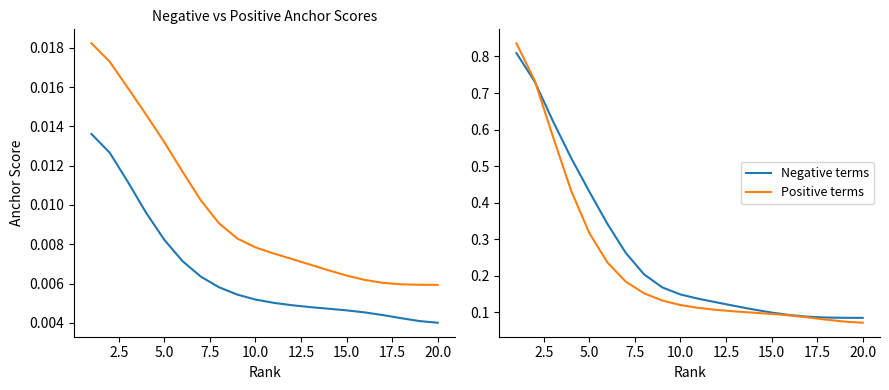

Count the number of categories in the chart.

20